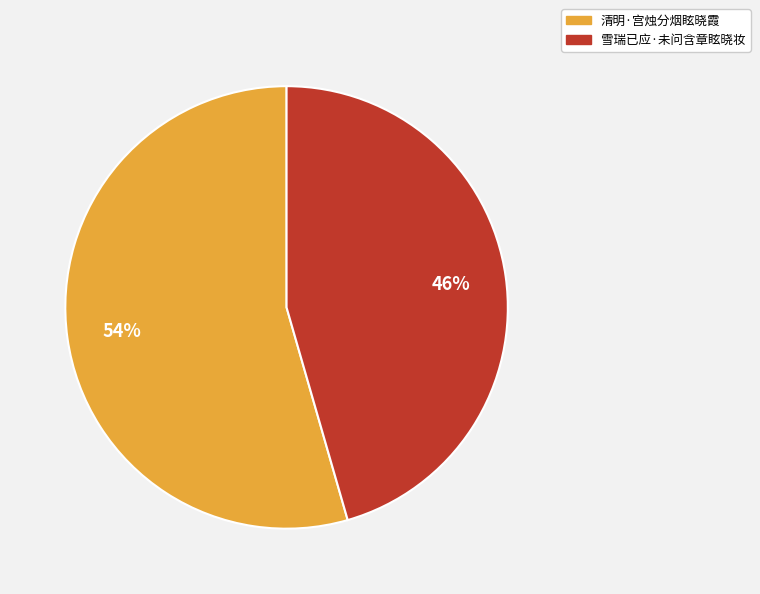

Do 清明·宫烛分烟眩晓霞 and 雪瑞已应·未问含章眩晓妆 together represent more than half of the pie?

Yes